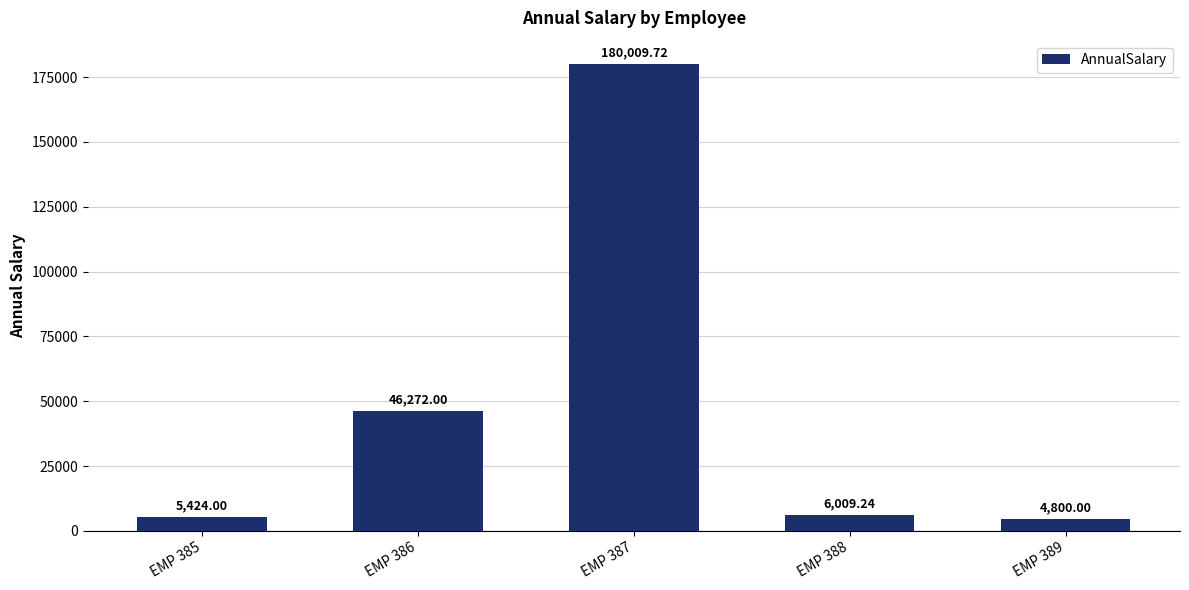

Reading right to left, extract all data points from this chart.

4800.0	6009.2	180009.7	46272.0	5424.0